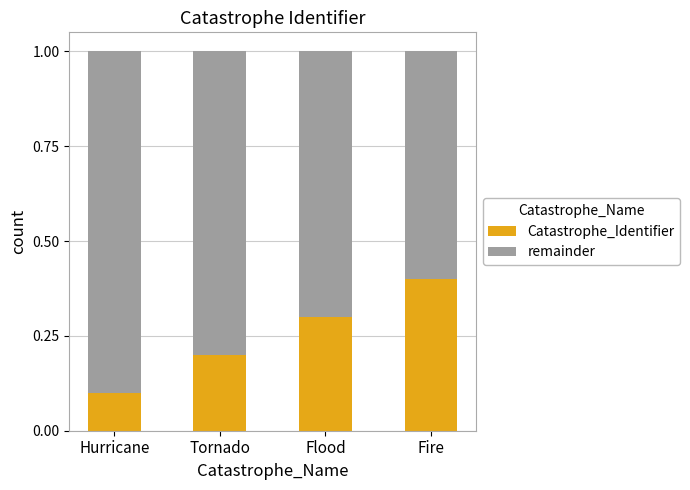

True or false: Catastrophe_Identifier has a value of 0.1 at Hurricane.

True